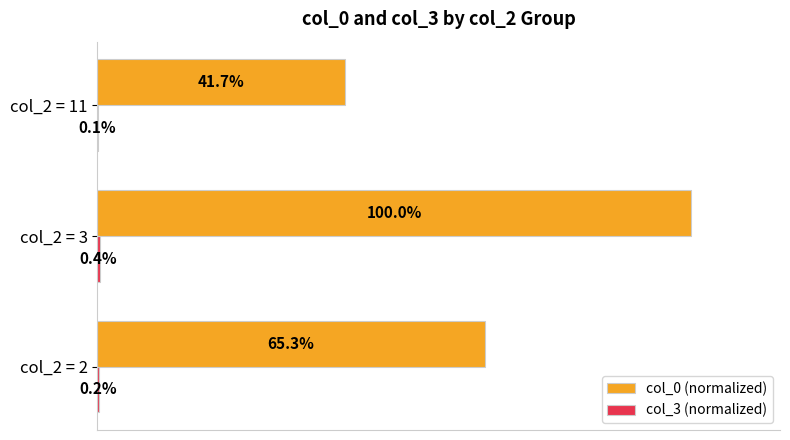

Which label corresponds to the largest value in the chart?

col_2 = 3